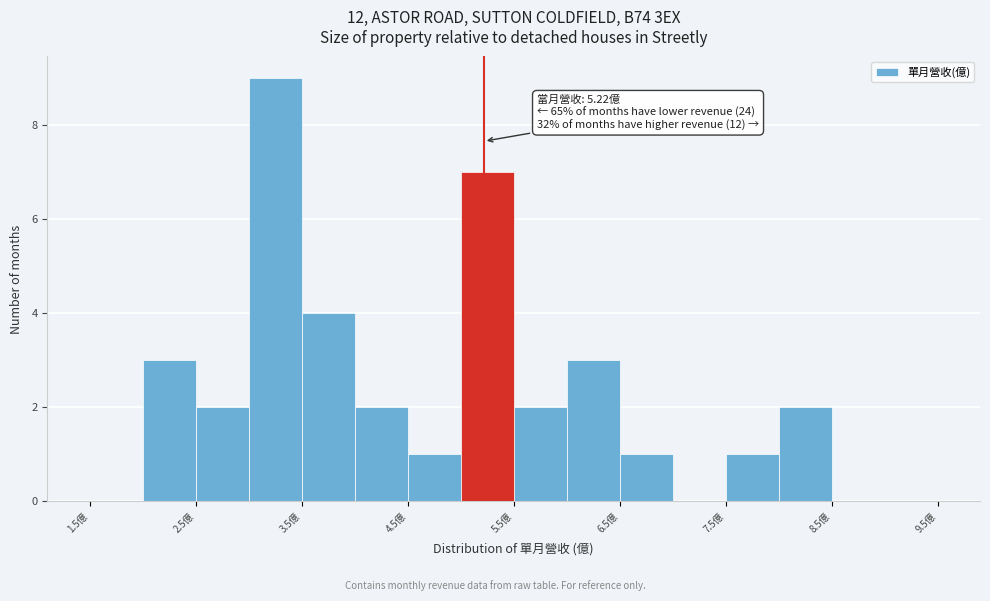

Over which range of the x-axis is the bar tallest?

3.0 to 3.5